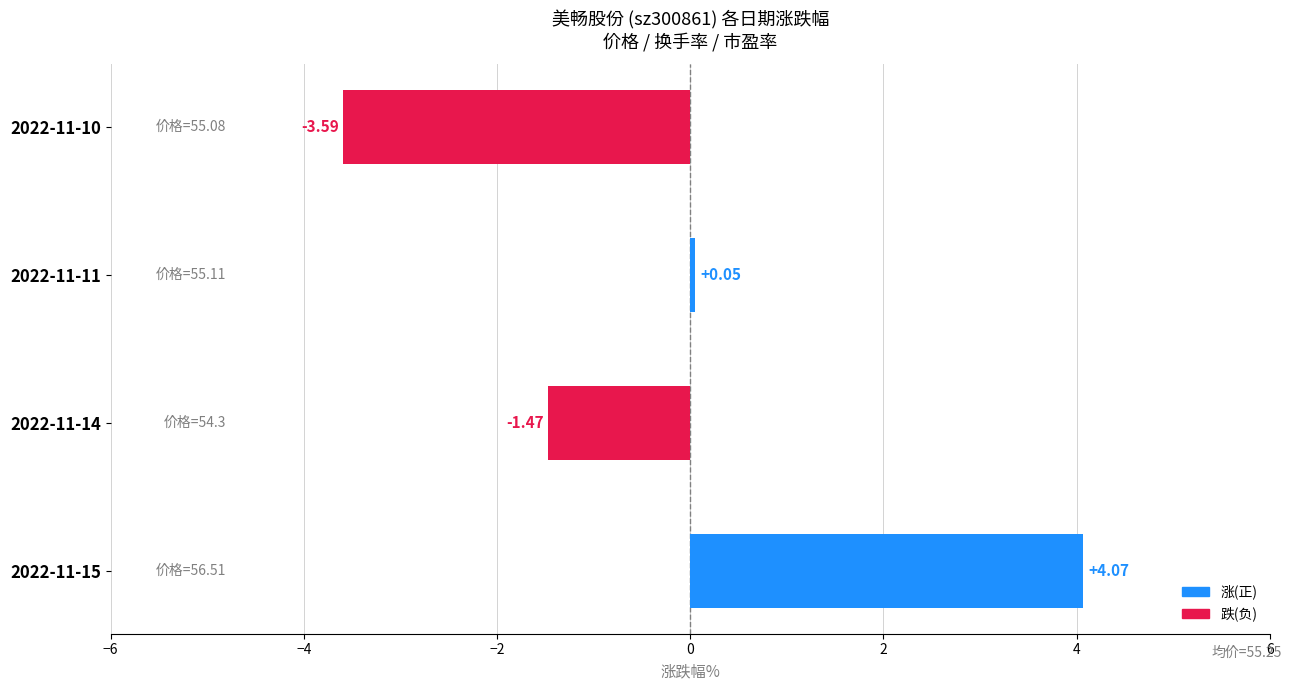

What is the change in value from 2022-11-15 to 2022-11-10?

-7.7